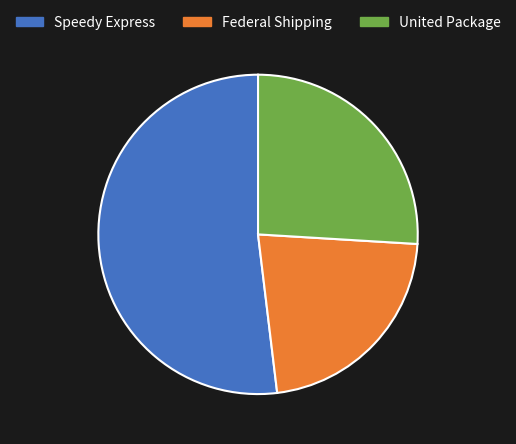

Rank the categories by value from highest to lowest.

Speedy Express, United Package, Federal Shipping